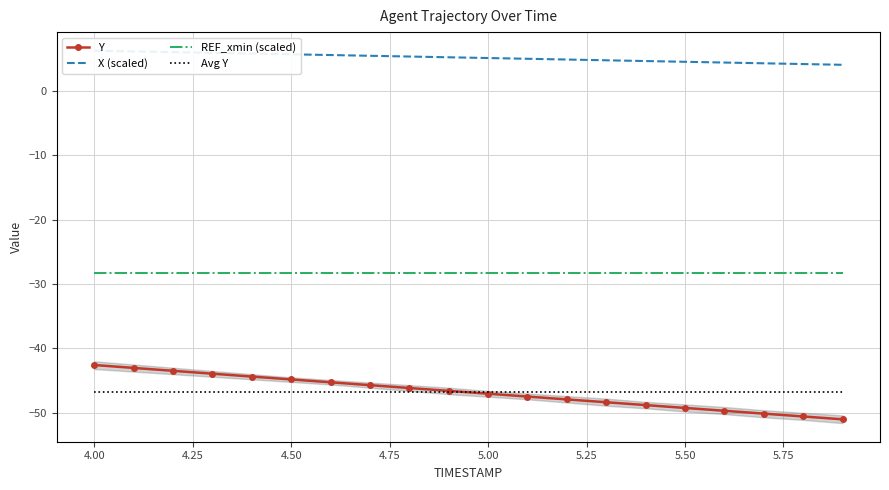

True or false: REF_xmin (scaled) and Y intersect in this chart.

False